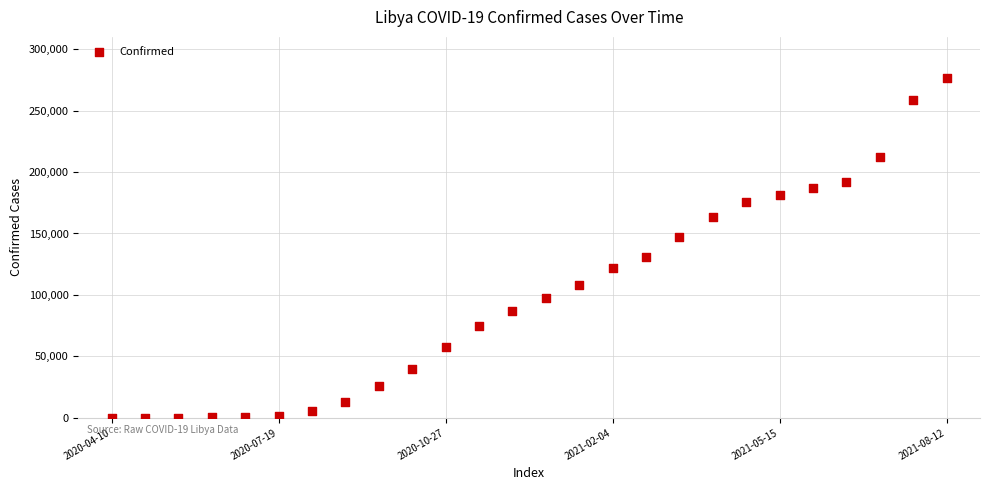

What is the range of Y values (max minus min)?

276715